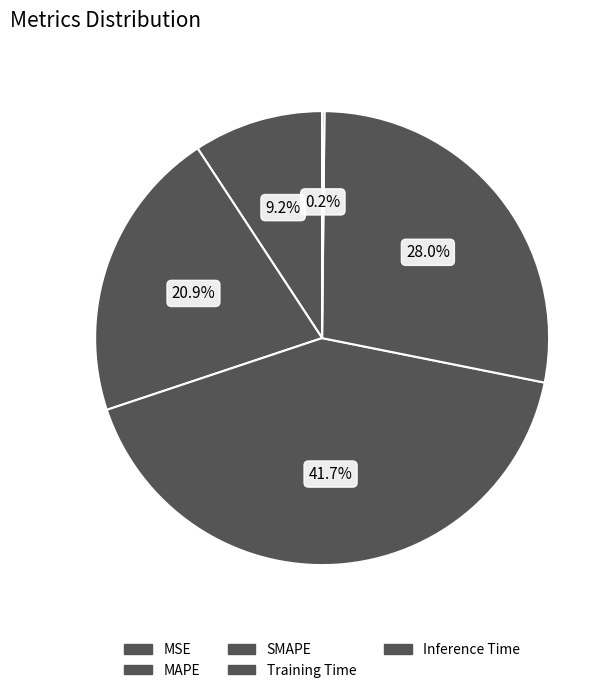

Rank the categories by value from highest to lowest.

SMAPE, Training Time, MAPE, MSE, Inference Time